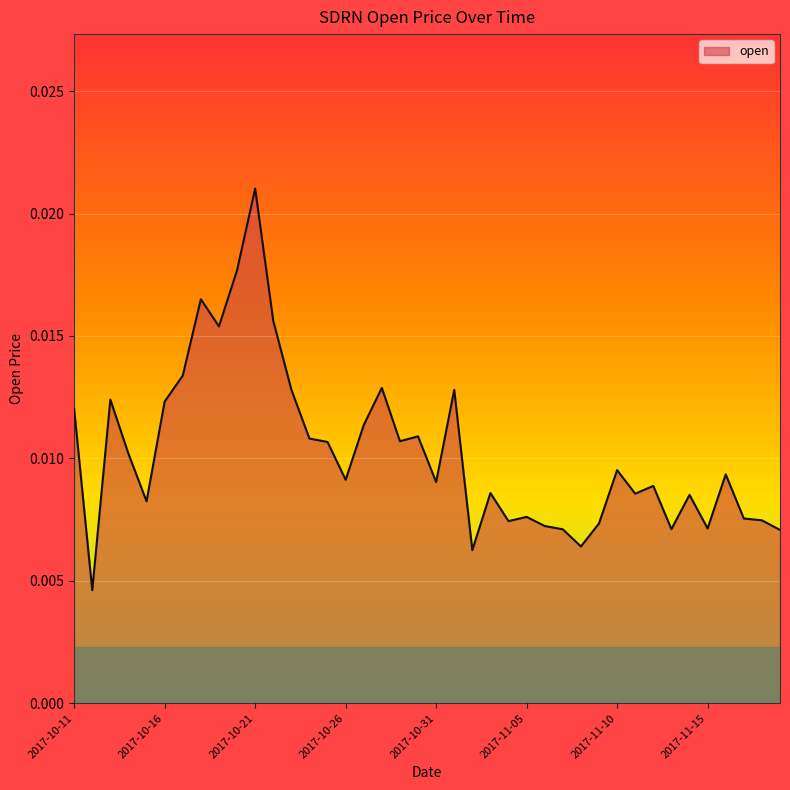

Is this an area chart (filled region under the line)?

Yes